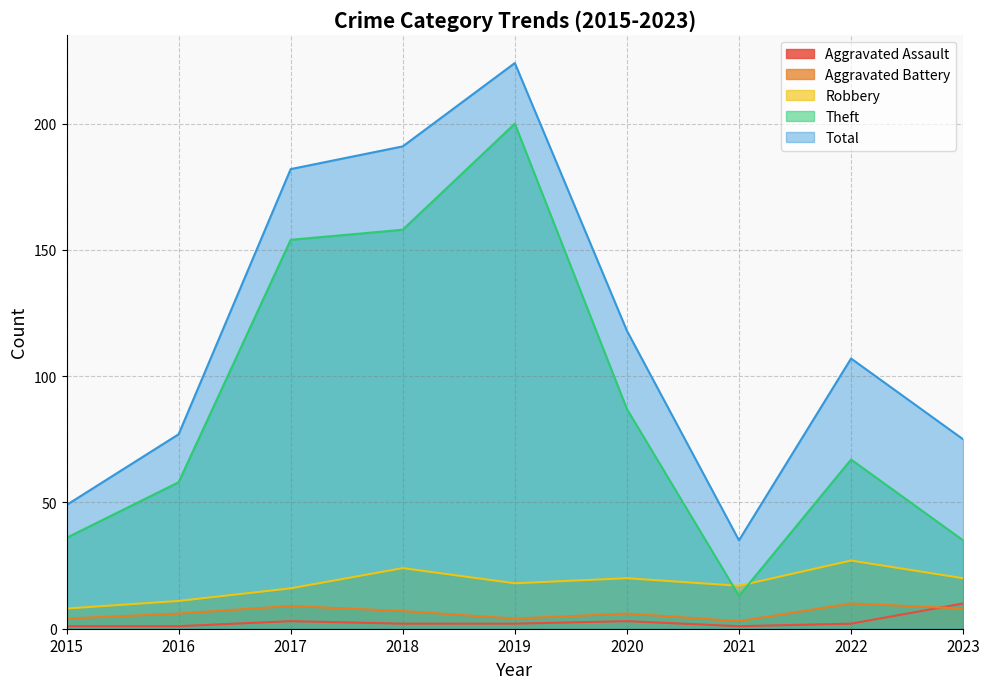

Which series has the largest total across all categories?

Total